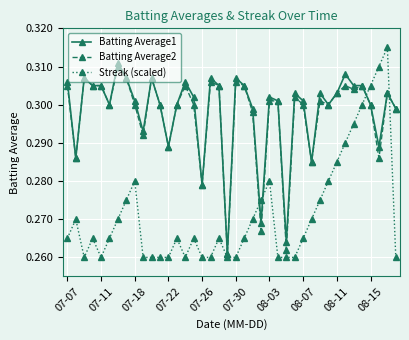

How many intersections are there between Batting Average1 and Streak (scaled)?

4